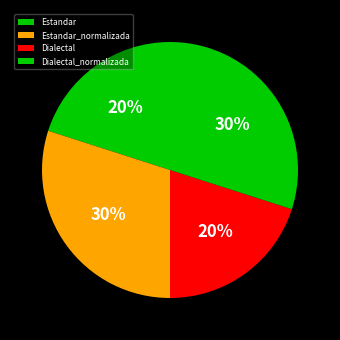

Count the number of slices in the pie.

4